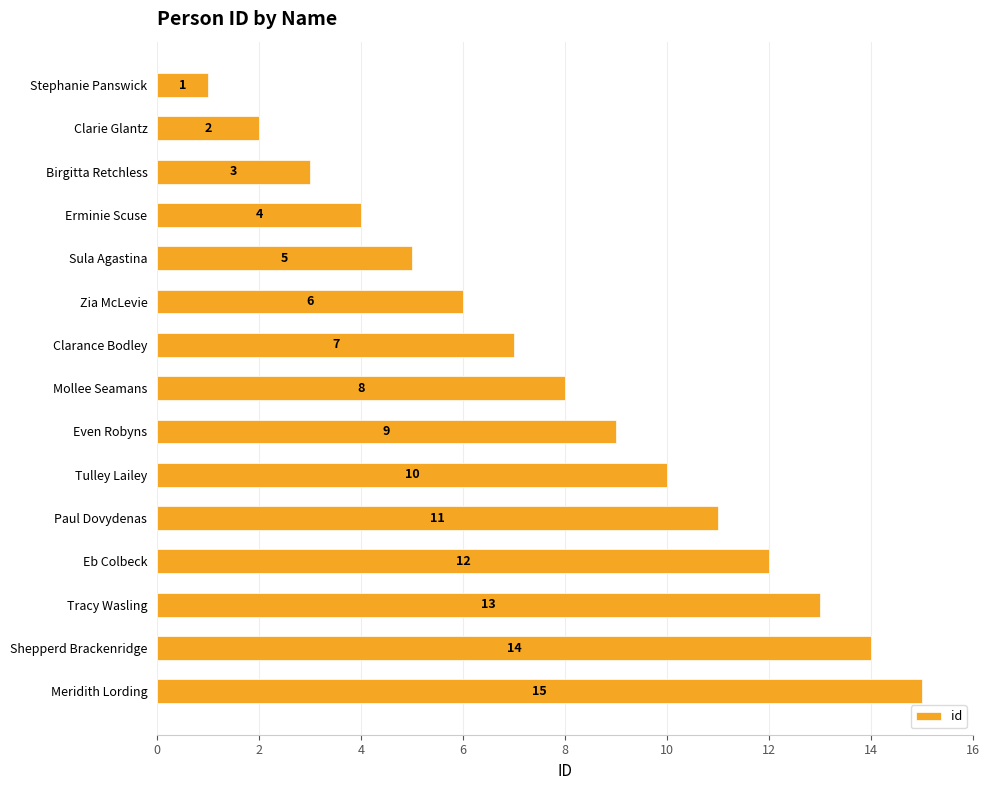

What is the maximum value shown in the chart?

15